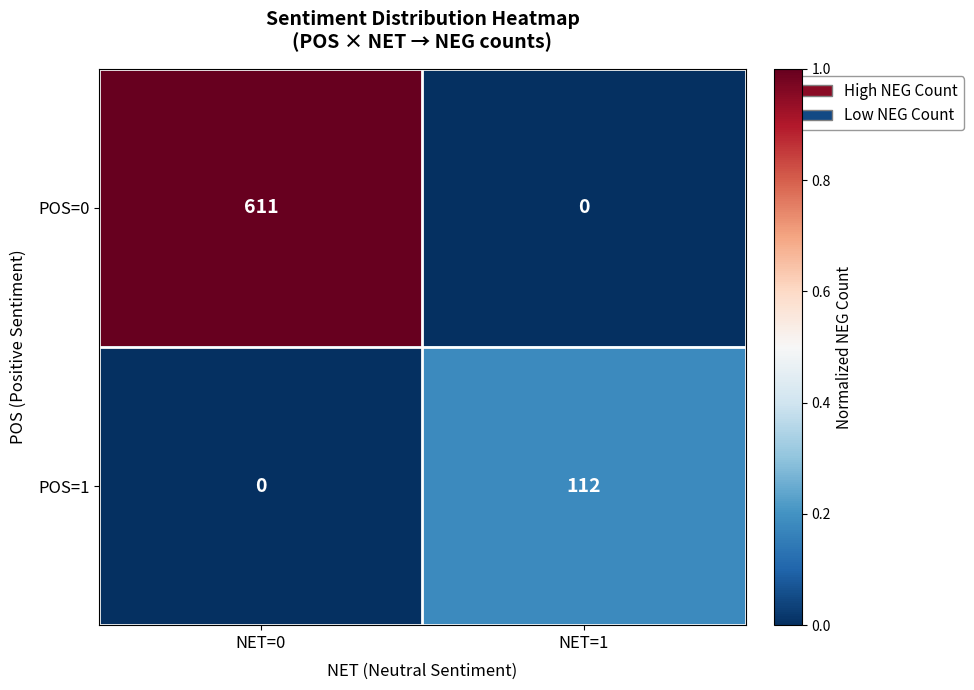

Which series has the widest spread of values?

POS=0